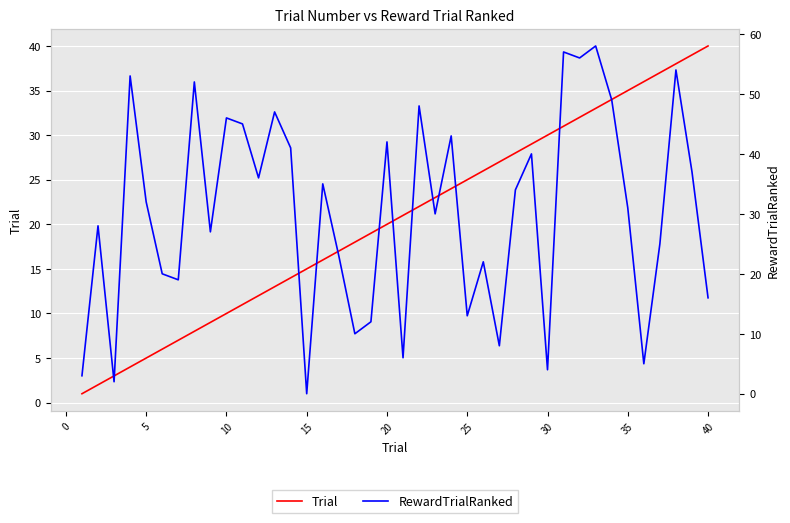

What is the maximum value shown in the chart?

58